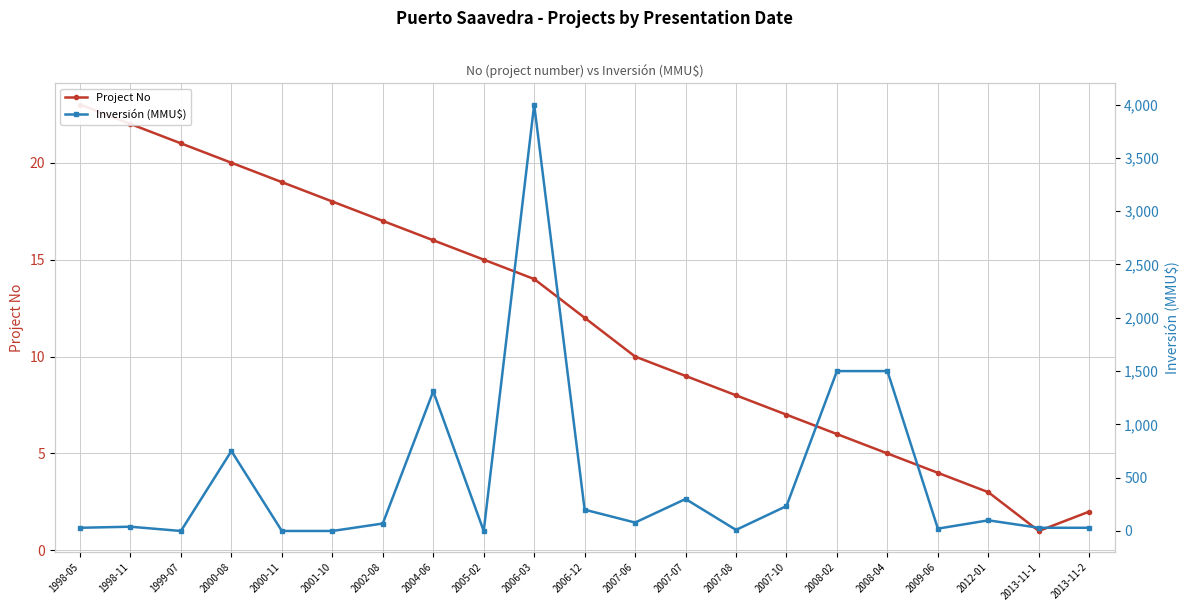

List the labels in order of Project No value, smallest first.

2013-11-1, 2013-11-2, 2012-01, 2009-06, 2008-04, 2008-02, 2007-10, 2007-08, 2007-07, 2007-06, 2006-12, 2006-03, 2005-02, 2004-06, 2002-08, 2001-10, 2000-11, 2000-08, 1999-07, 1998-11, 1998-05